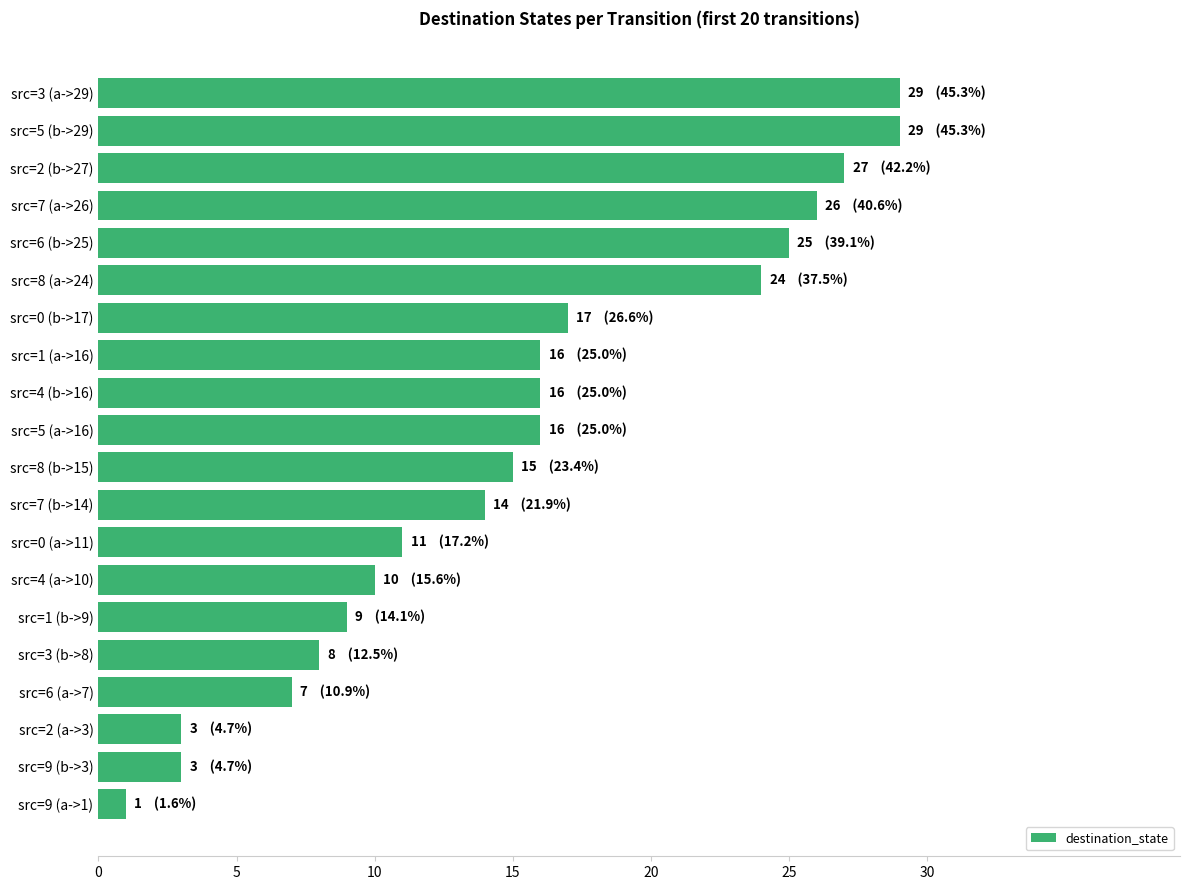

Reading top to bottom, list all the values displayed in this chart.

29	29	27	26	25	24	17	16	16	16	15	14	11	10	9	8	7	3	3	1